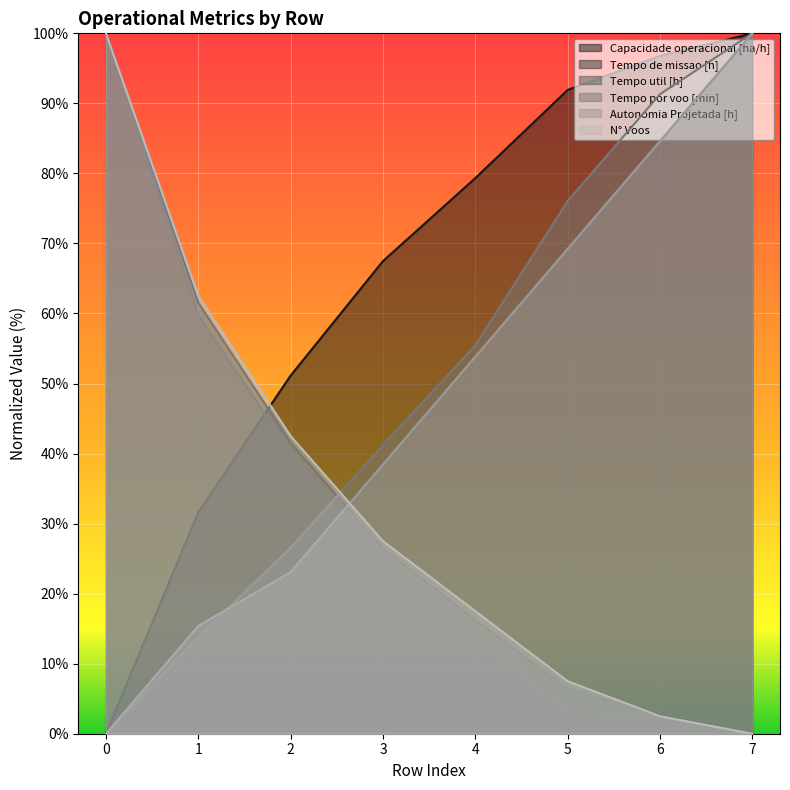

Does the chart display data point markers on the line(s)?

No